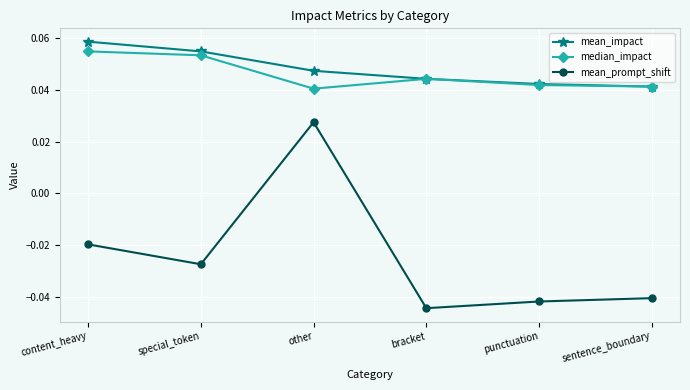

What are all the series names shown in the legend?

mean_impact, median_impact, mean_prompt_shift